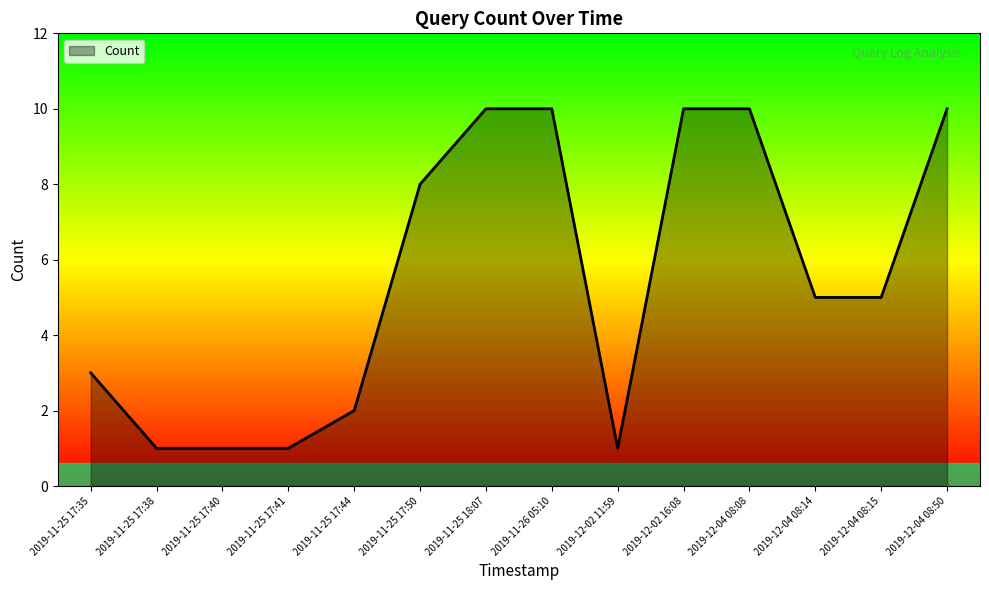

What position from the left is 2019-11-25 17:44?

5